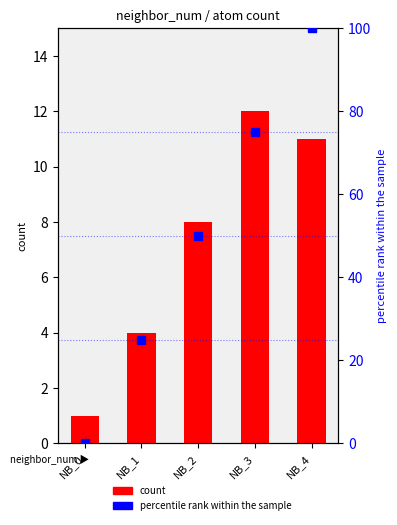

List the series in order of their peak value, lowest first.

count, percentile rank within the sample